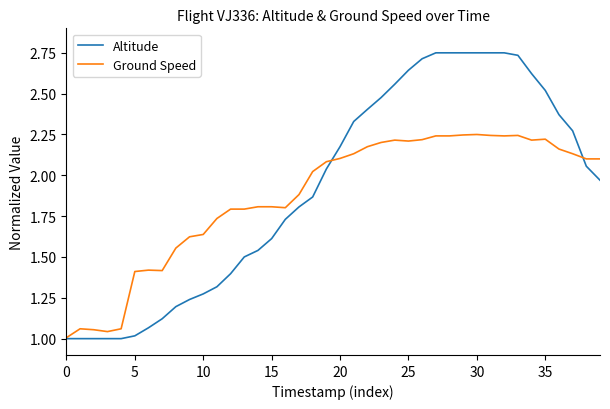

What is the sum of all Ground Speed values?

74.9